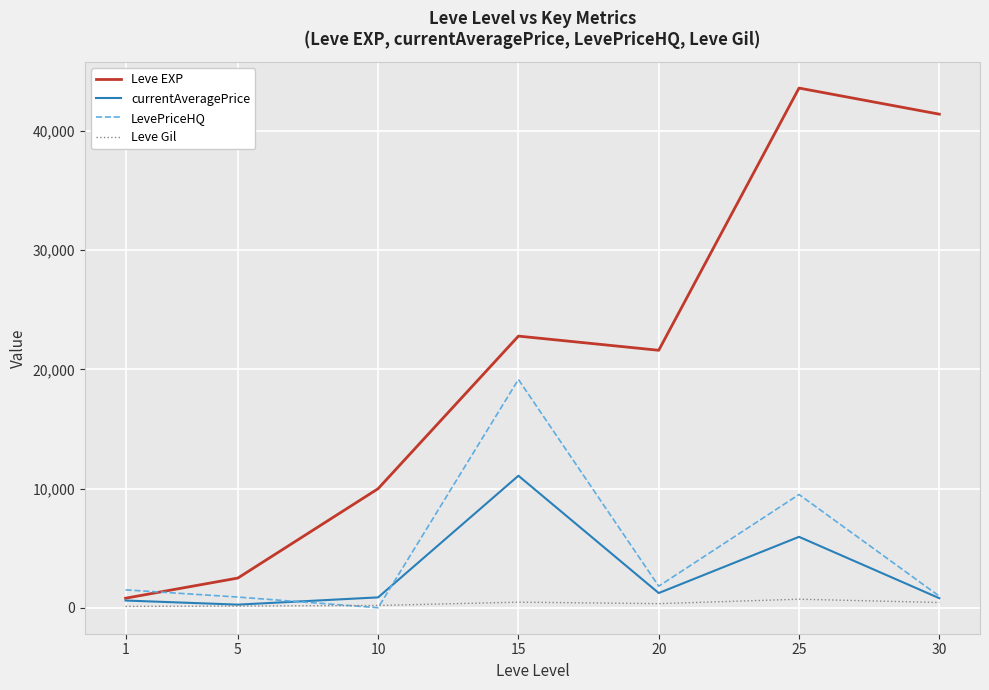

At which category is the sum across all series the highest?

25